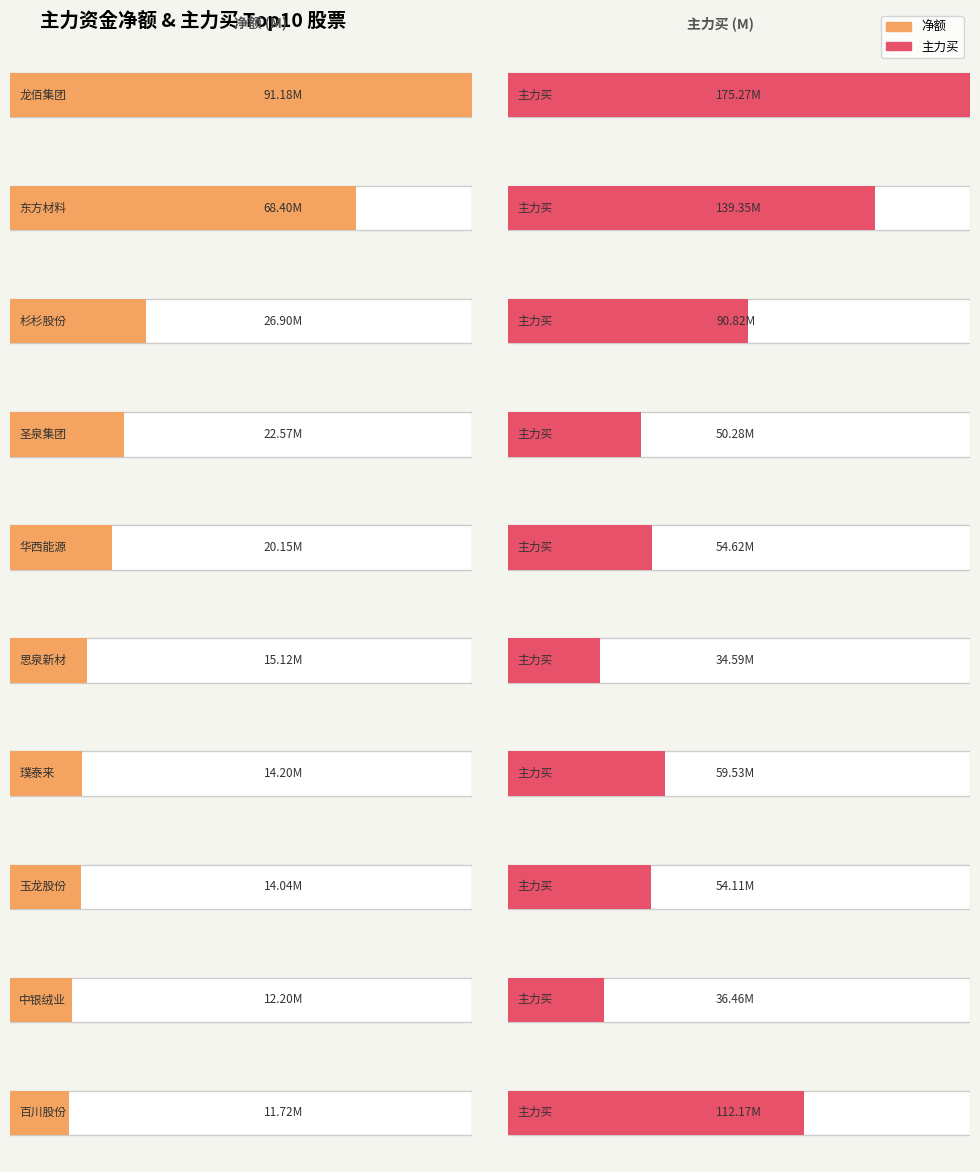

What is the difference between the second highest and second lowest values in the 主力净额 series?

56204516